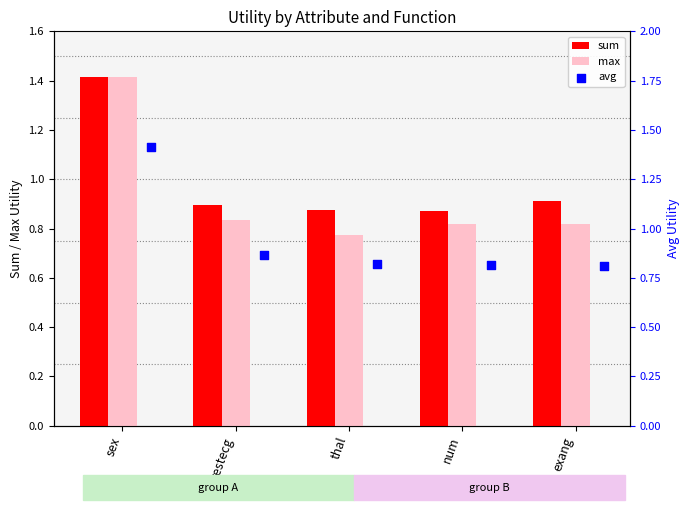

Is the value of sum at thal greater than the value of max at exang?

Yes